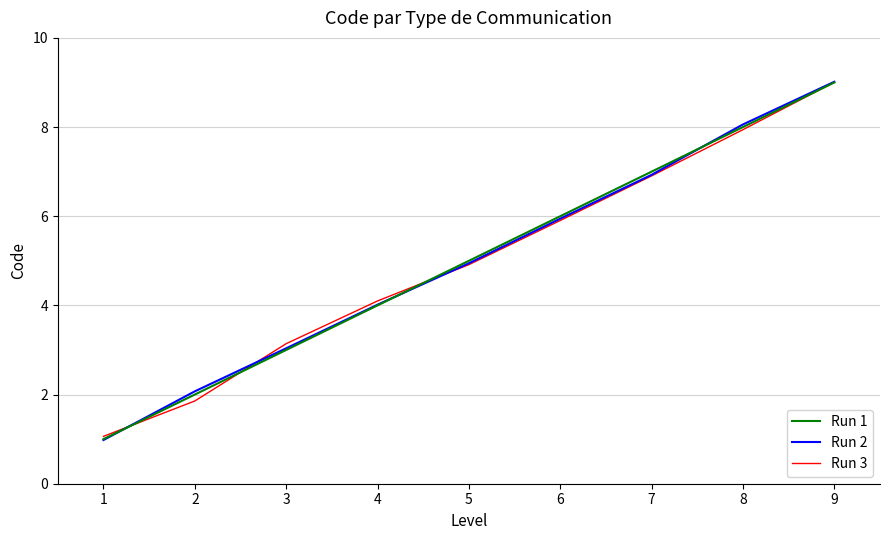

List the labels in order of Run 1 value, smallest first.

1, 2, 3, 4, 5, 6, 7, 8, 9